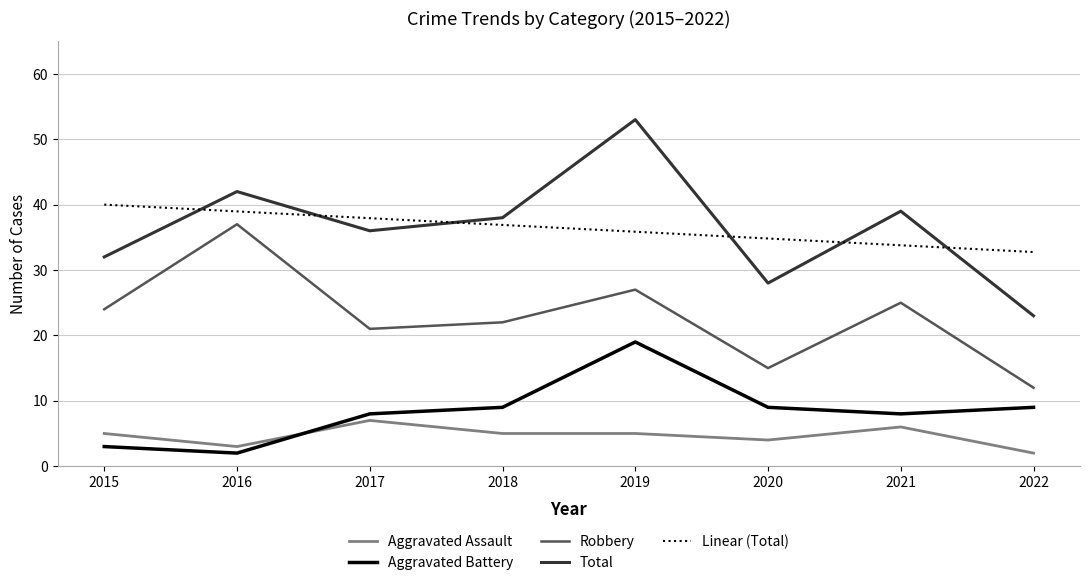

What is the sum of the Total values at 2018 and 2020?

66.0